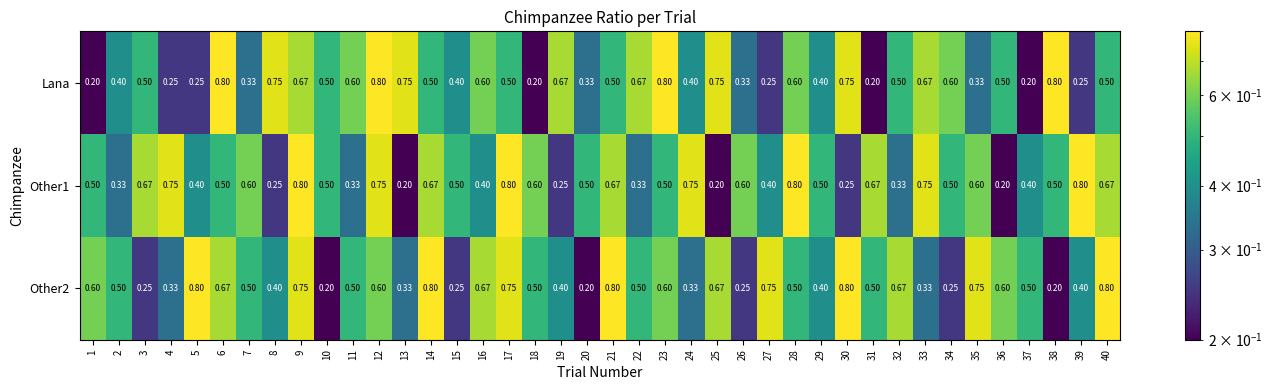

Reading right to left, what are all the values shown in this chart?

Lana: 40=0.5	39=0.2	38=0.8	37=0.2	36=0.5	35=0.3	34=0.6	33=0.7	32=0.5	31=0.2	30=0.8	29=0.4	28=0.6	27=0.2	26=0.3	25=0.8	24=0.4	23=0.8	22=0.7	21=0.5	20=0.3	19=0.7	18=0.2	17=0.5	16=0.6	15=0.4	14=0.5	13=0.8	12=0.8	11=0.6	10=0.5	9=0.7	8=0.8	7=0.3	6=0.8	5=0.2	4=0.2	3=0.5	2=0.4	1=0.2
Other1: 40=0.7	39=0.8	38=0.5	37=0.4	36=0.2	35=0.6	34=0.5	33=0.8	32=0.3	31=0.7	30=0.2	29=0.5	28=0.8	27=0.4	26=0.6	25=0.2	24=0.8	23=0.5	22=0.3	21=0.7	20=0.5	19=0.2	18=0.6	17=0.8	16=0.4	15=0.5	14=0.7	13=0.2	12=0.8	11=0.3	10=0.5	9=0.8	8=0.2	7=0.6	6=0.5	5=0.4	4=0.8	3=0.7	2=0.3	1=0.5
Other2: 40=0.8	39=0.4	38=0.2	37=0.5	36=0.6	35=0.8	34=0.2	33=0.3	32=0.7	31=0.5	30=0.8	29=0.4	28=0.5	27=0.8	26=0.2	25=0.7	24=0.3	23=0.6	22=0.5	21=0.8	20=0.2	19=0.4	18=0.5	17=0.8	16=0.7	15=0.2	14=0.8	13=0.3	12=0.6	11=0.5	10=0.2	9=0.8	8=0.4	7=0.5	6=0.7	5=0.8	4=0.3	3=0.2	2=0.5	1=0.6